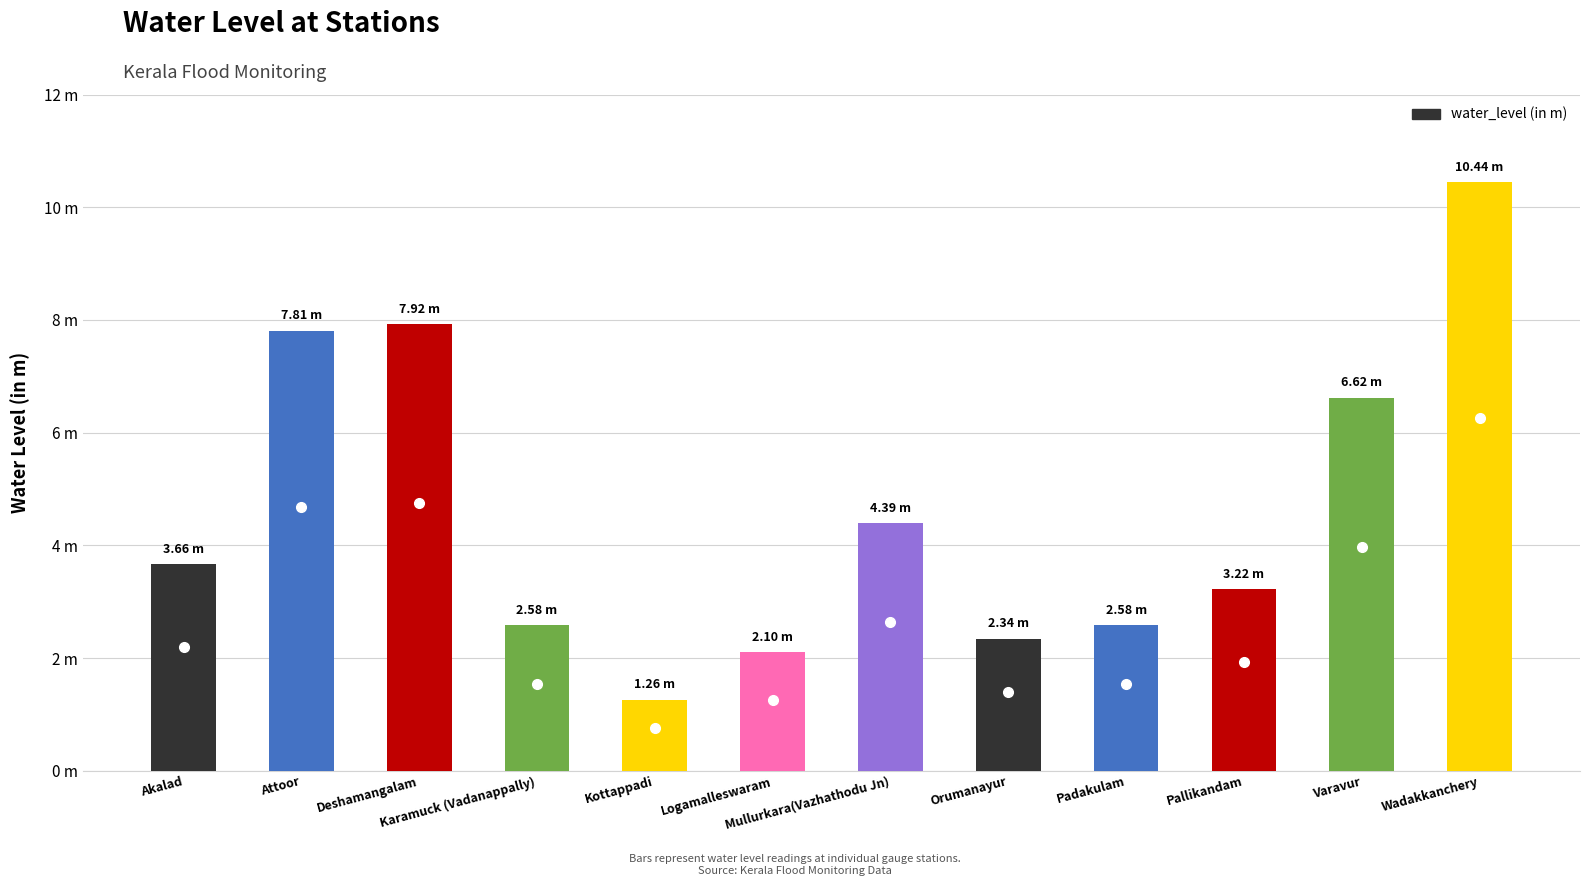

What position from the left is Kottappadi?

5